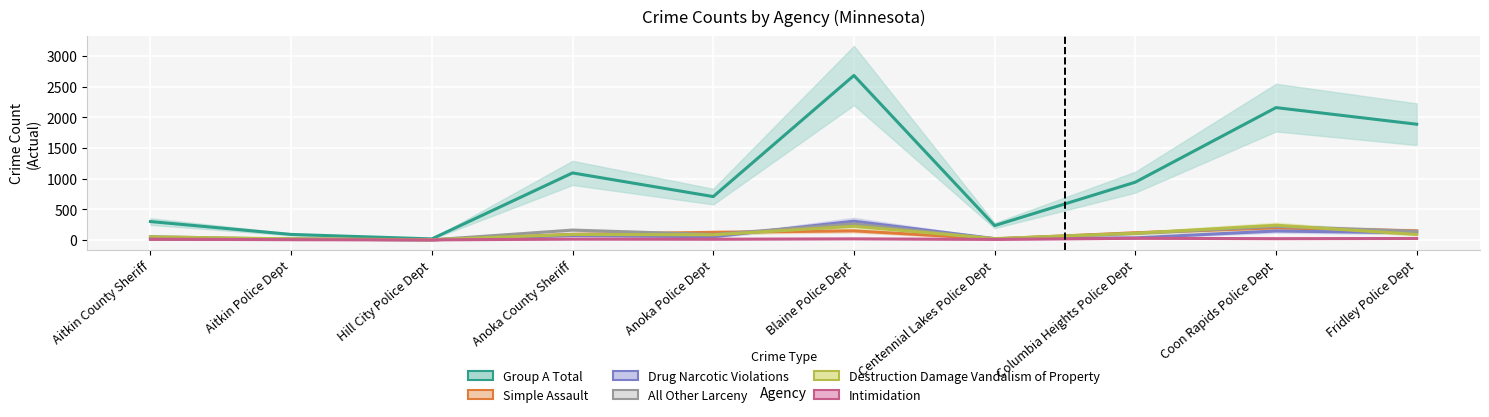

At Hill City Police Dept, list the series in order from smallest to largest.

Simple Assault, Intimidation, All Other Larceny, Drug Narcotic Violations, Destruction Damage Vandalism of Property, Group A Total